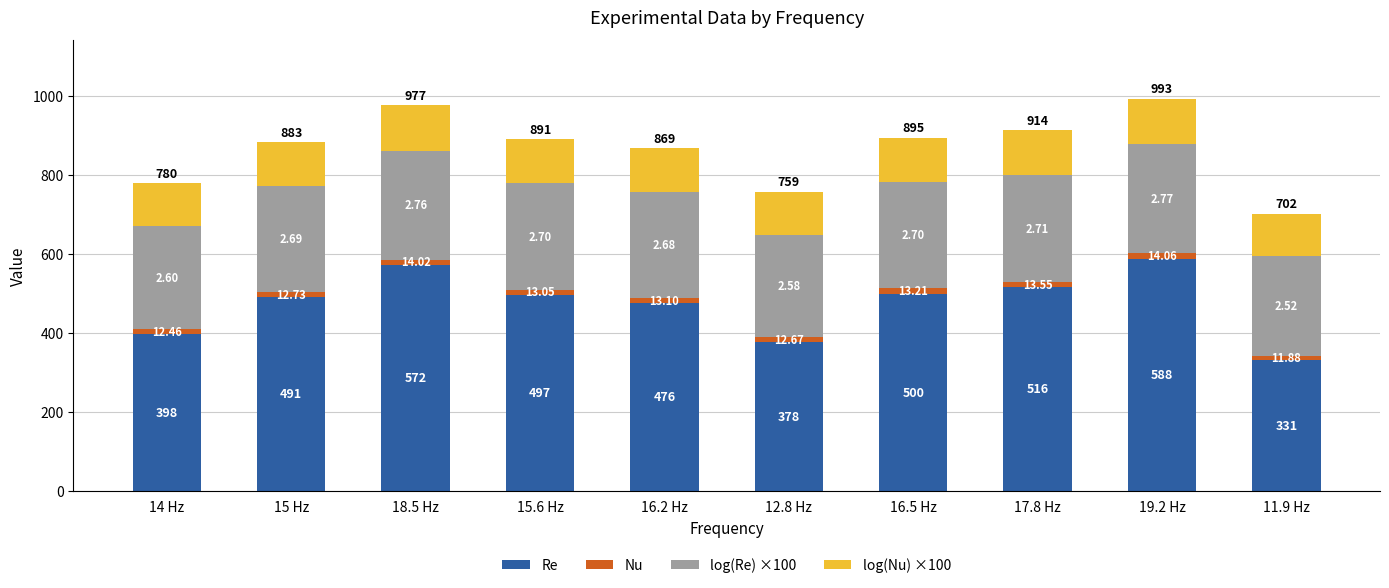

How many bars are there in total?

10